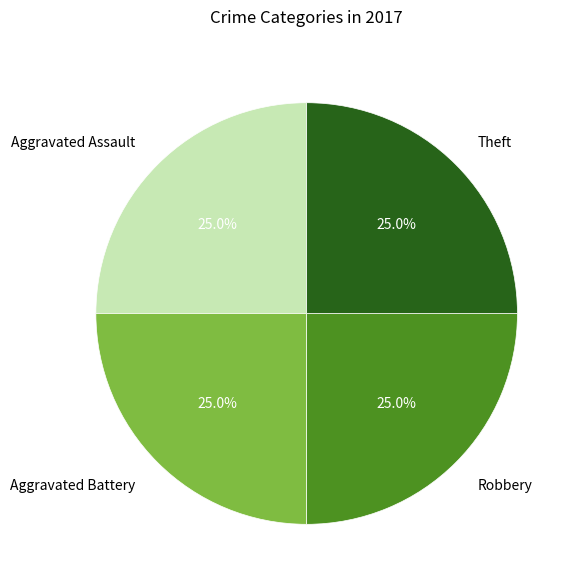

What percentage is NOT represented by Robbery?

75.0%